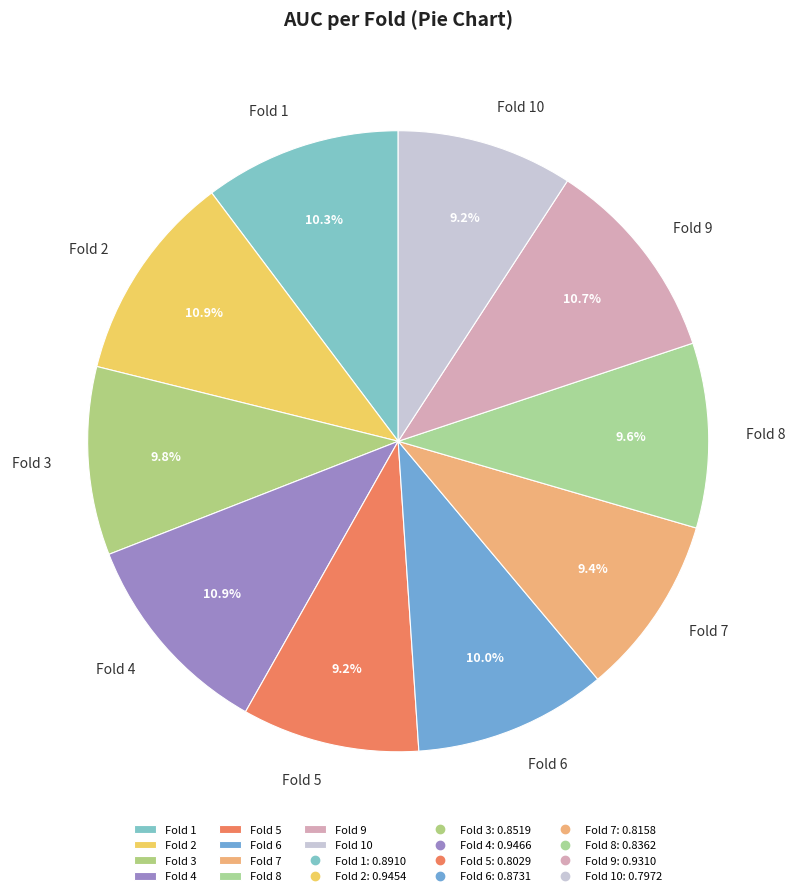

Combined, what portion of the pie is Fold 1 and Fold 6?

20.3%